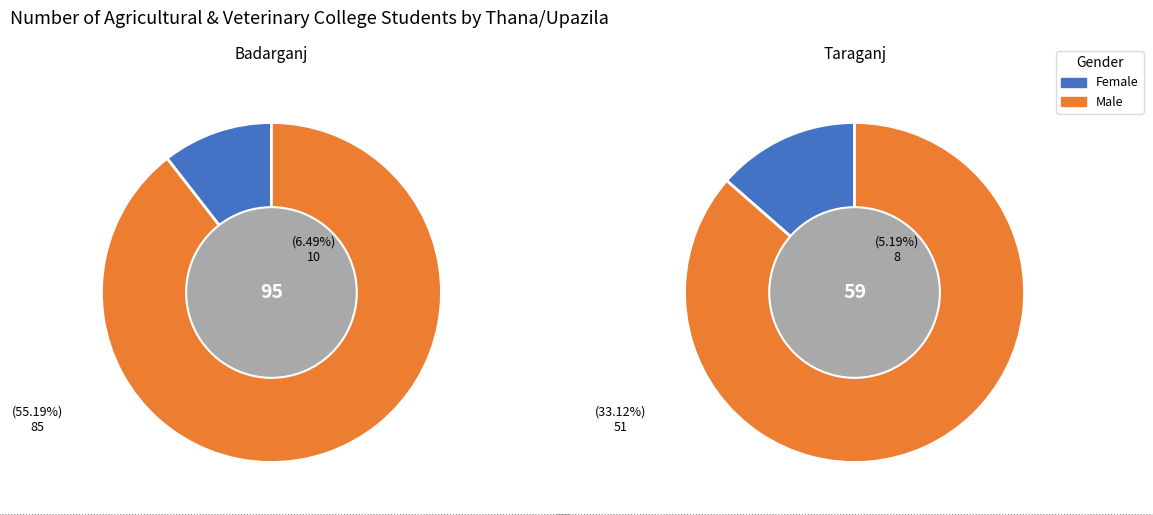

How many slices are in this pie chart?

2